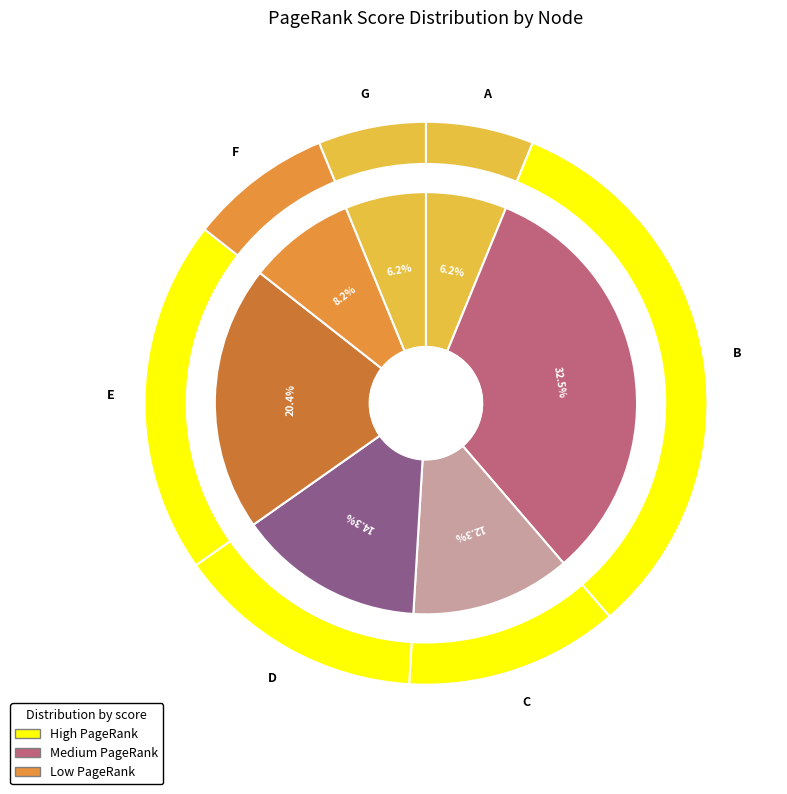

Between B and F, which is larger?

B